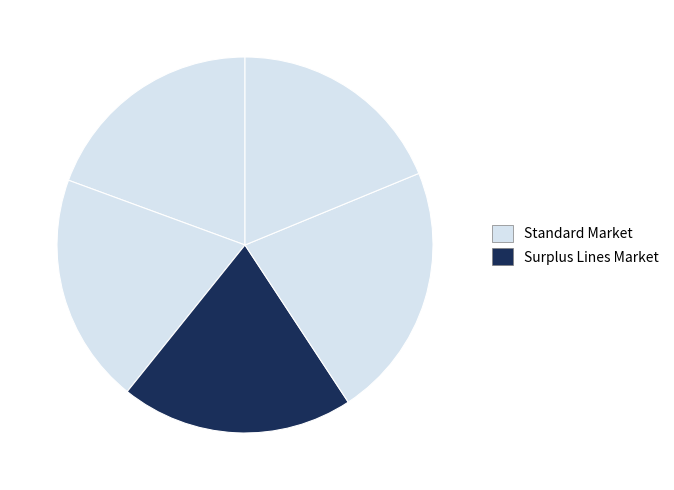

How many segments does this pie chart have?

5